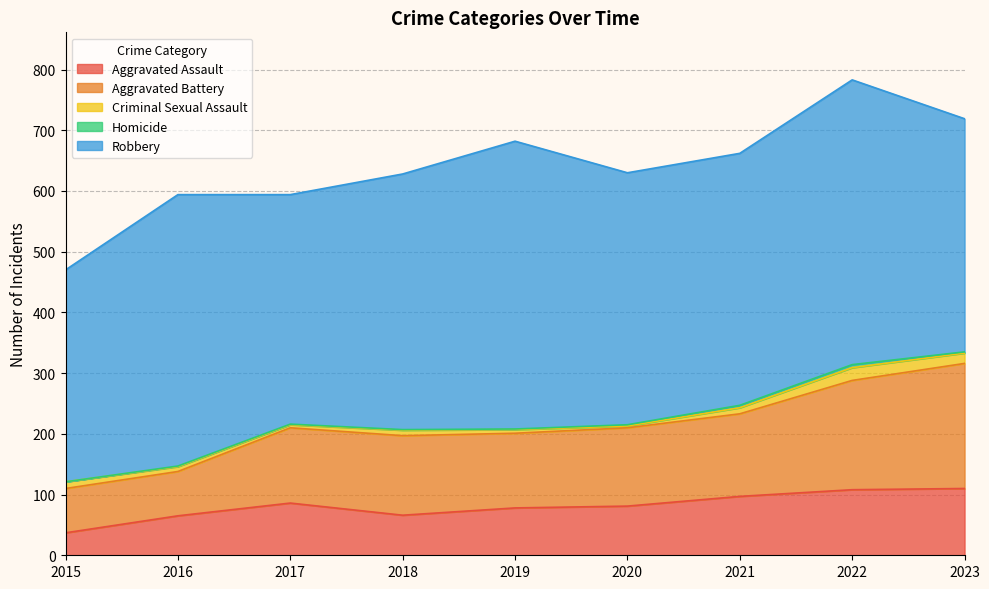

Count the number of categories in the chart.

9